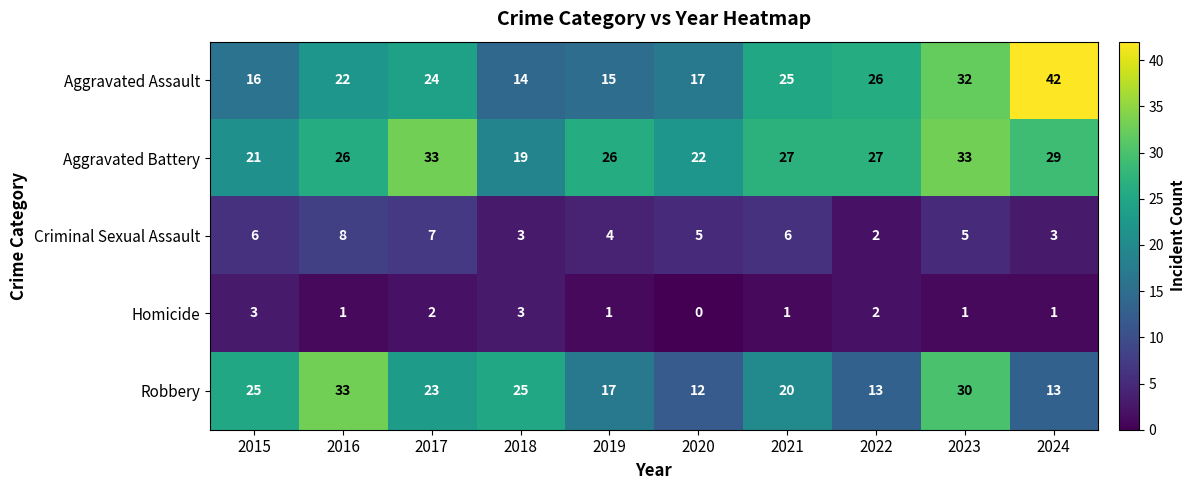

The Aggravated Assault series shows 42 at 2024. True or false?

True